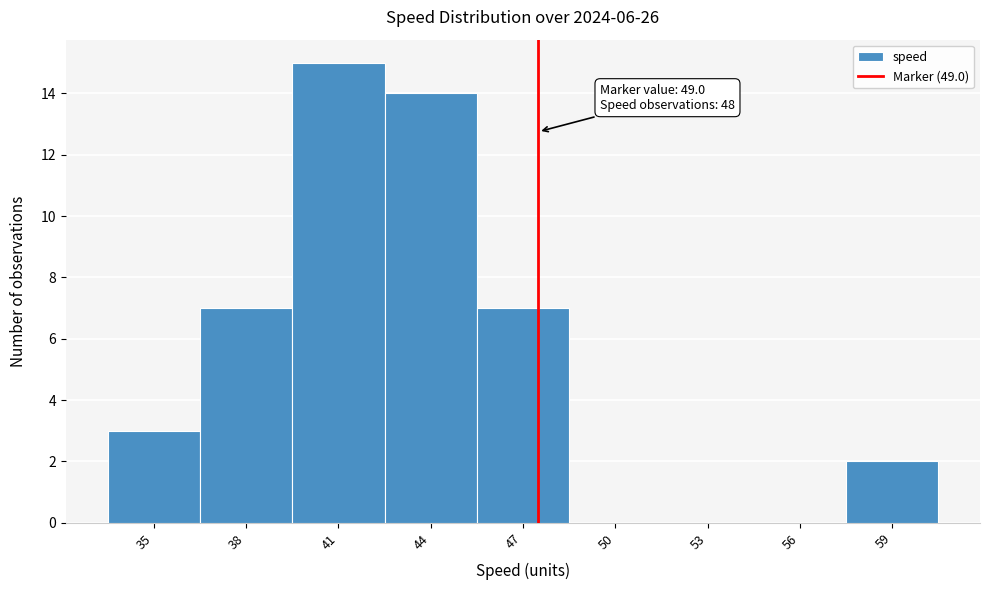

Reading left to right, extract all data points from this chart.

35=3	38=7	41=15	44=14	47=7	50=0	53=0	56=0	59=2